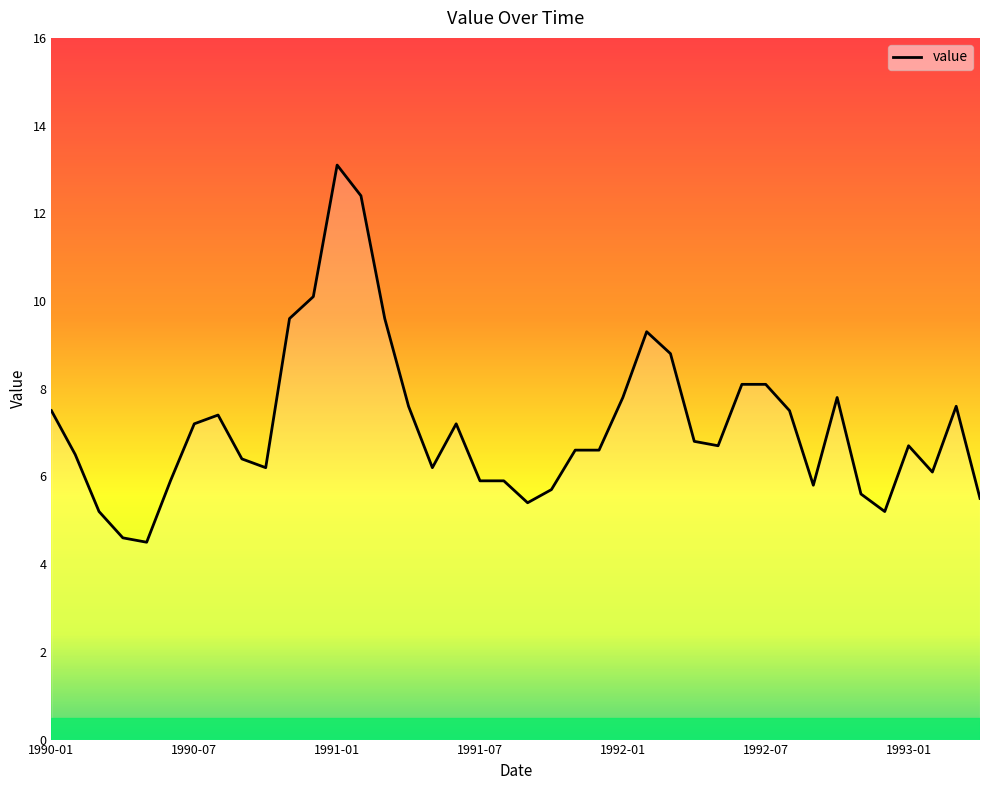

What is the smallest value displayed?

4.5